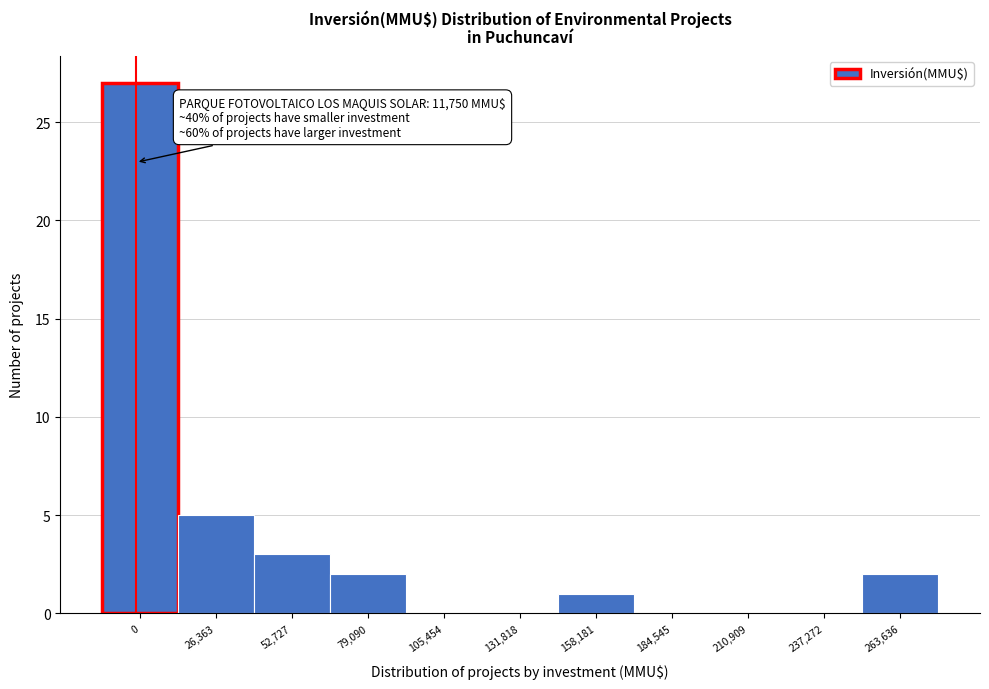

Reading left to right, extract all data points from this chart.

0=27	26,363=5	52,727=3	79,090=2	105,454=0	131,818=0	158,181=1	184,545=0	210,909=0	237,272=0	263,636=2